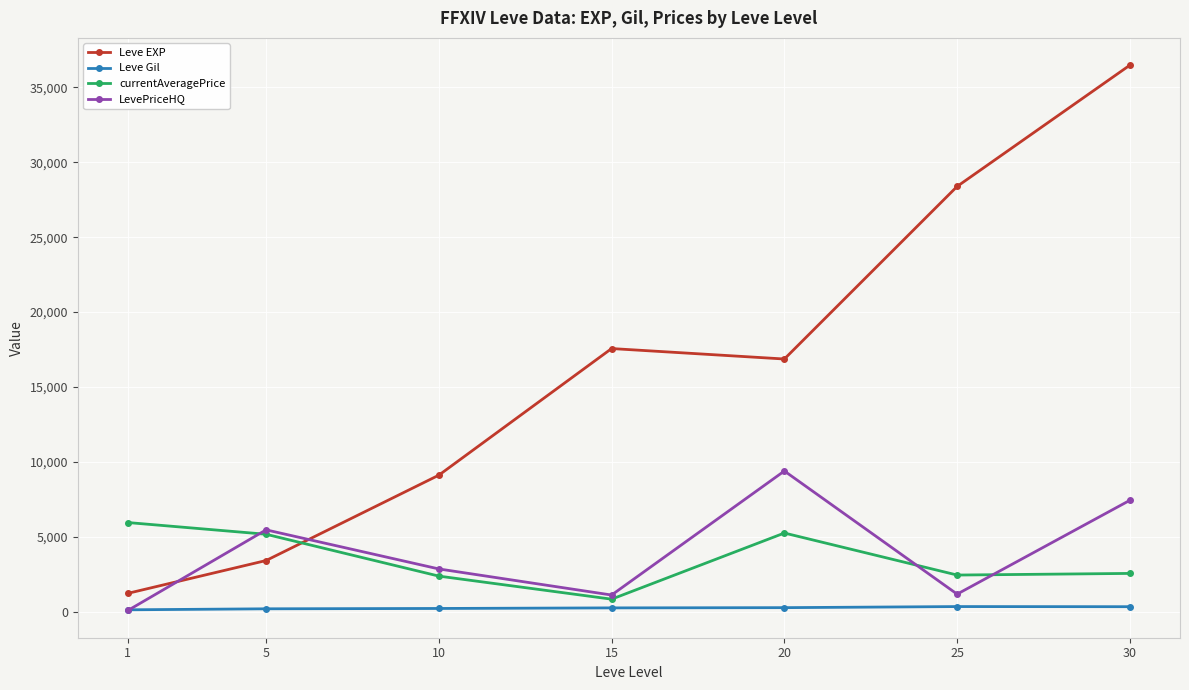

Which series has the largest range (max minus min)?

Leve EXP